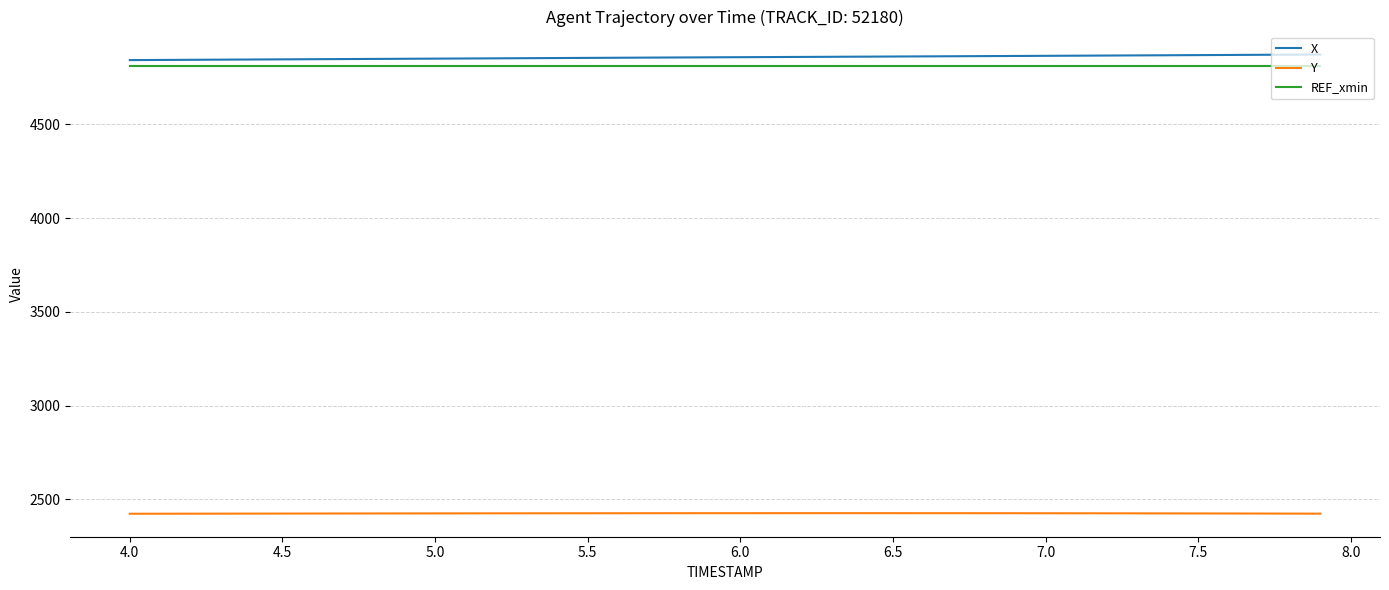

True or false: REF_xmin and Y intersect in this chart.

False